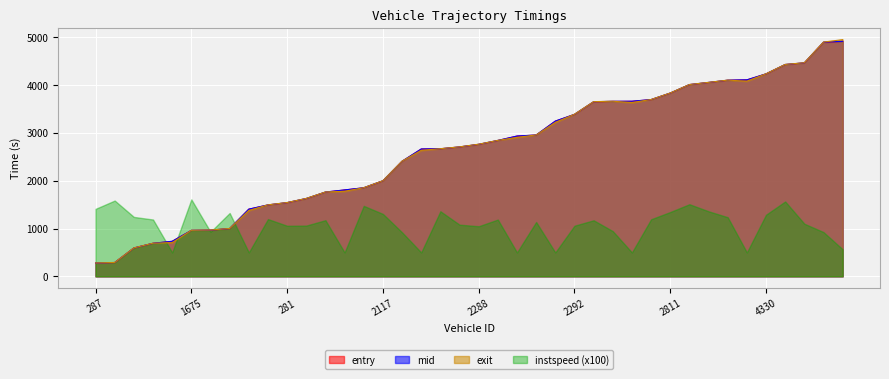

How many times do entry and exit cross each other?

16